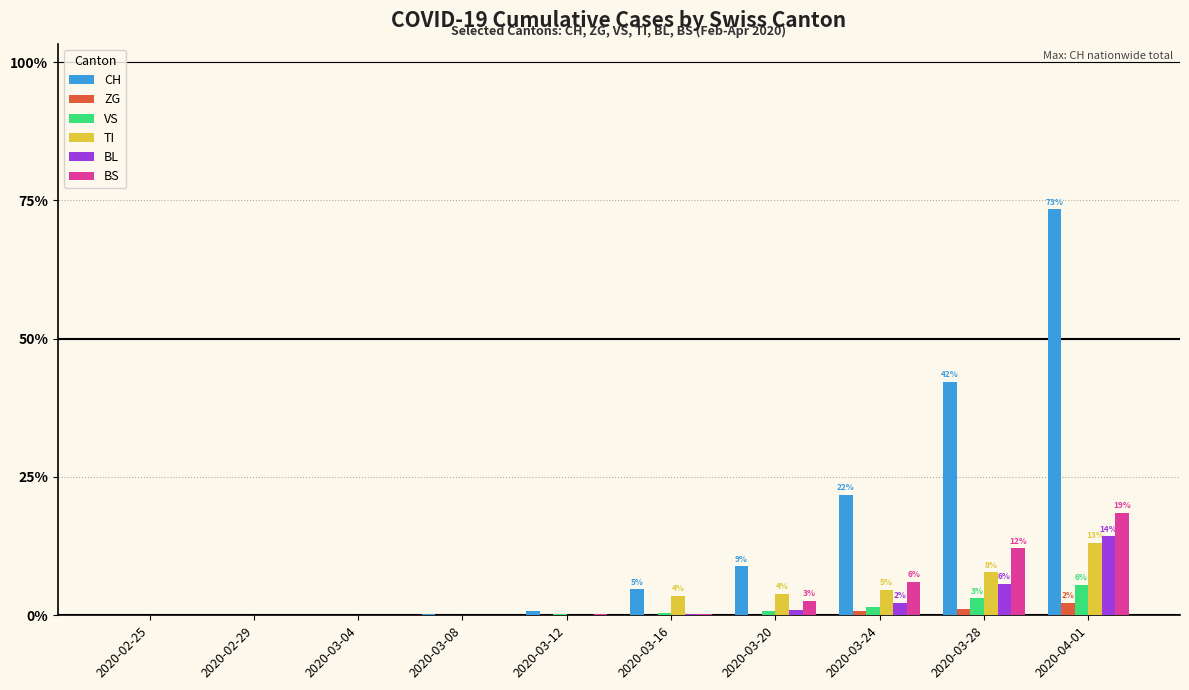

At which category is the sum across all series the highest?

2020-04-01